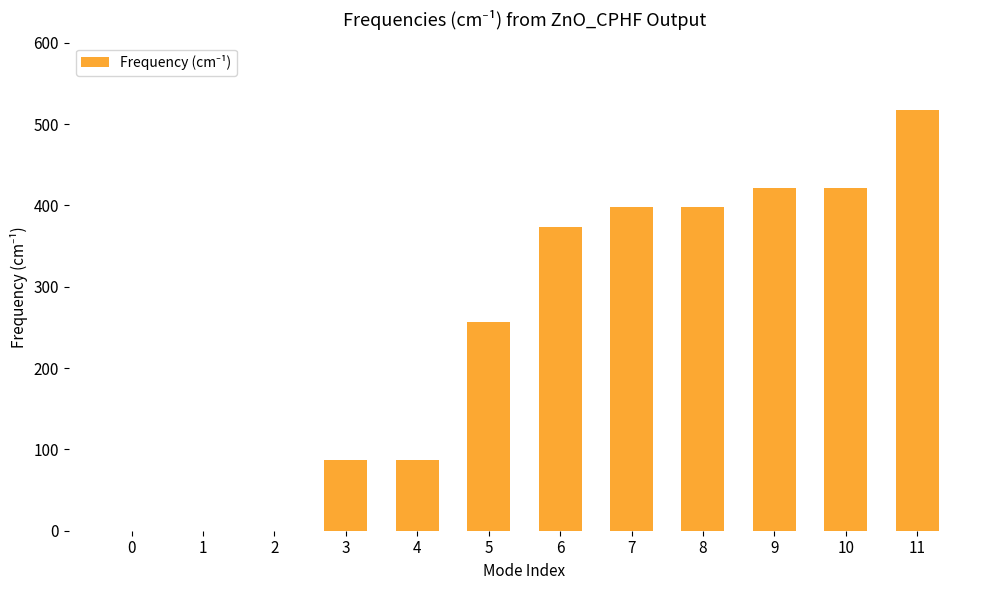

What is the change in value from 0 to 11?

+517.3